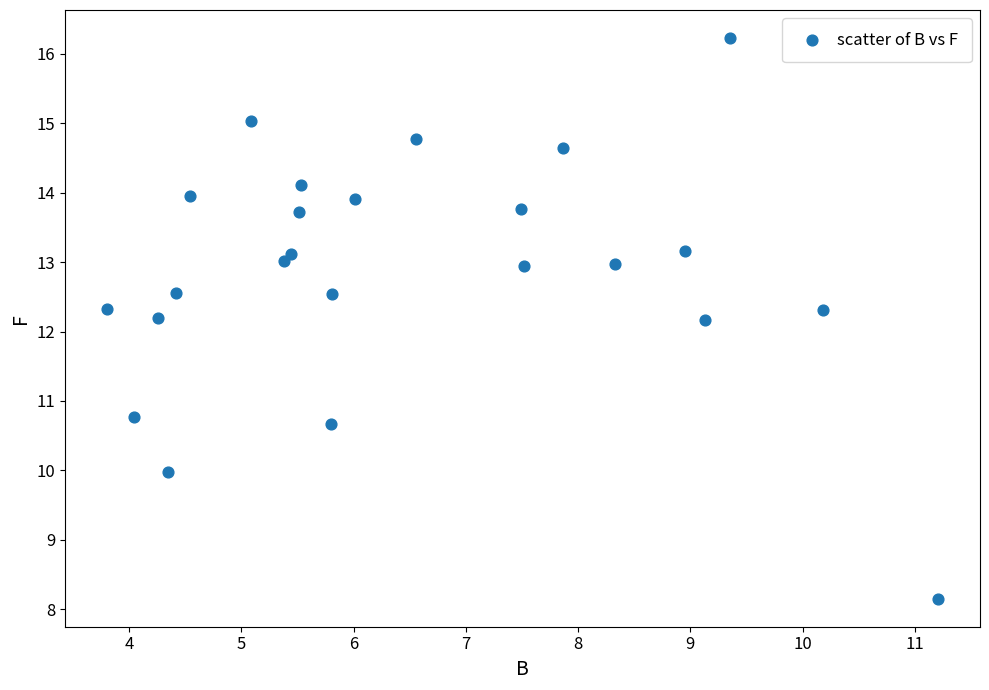

What is the range of X values (max minus min)?

7.4